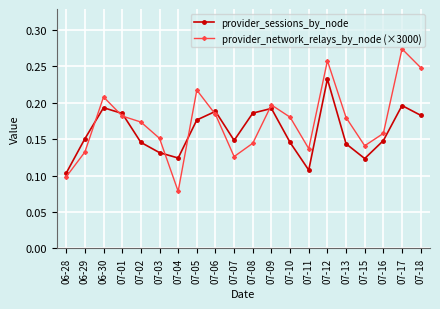

Which category has the highest value in the provider_sessions_by_node series?

07-12